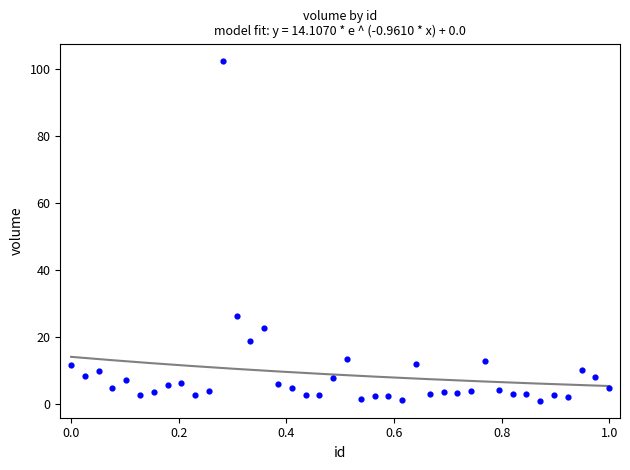

What Y value in the scatter plot is closest to 51?

26.3